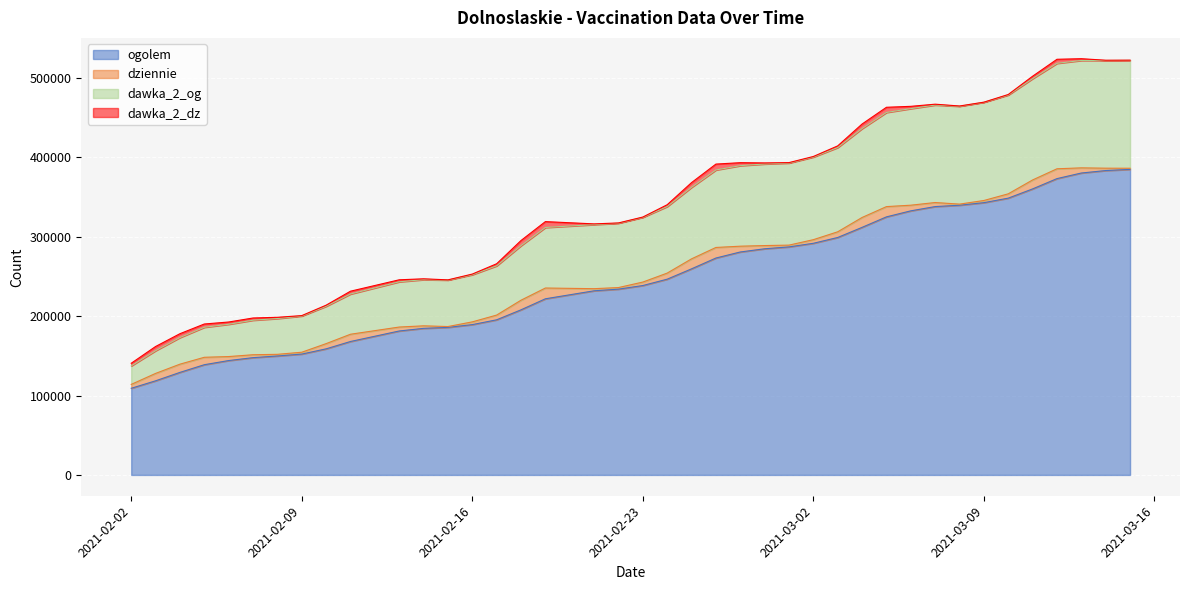

What is the value of the dawka_2_og point at the 17th from the left?

311652